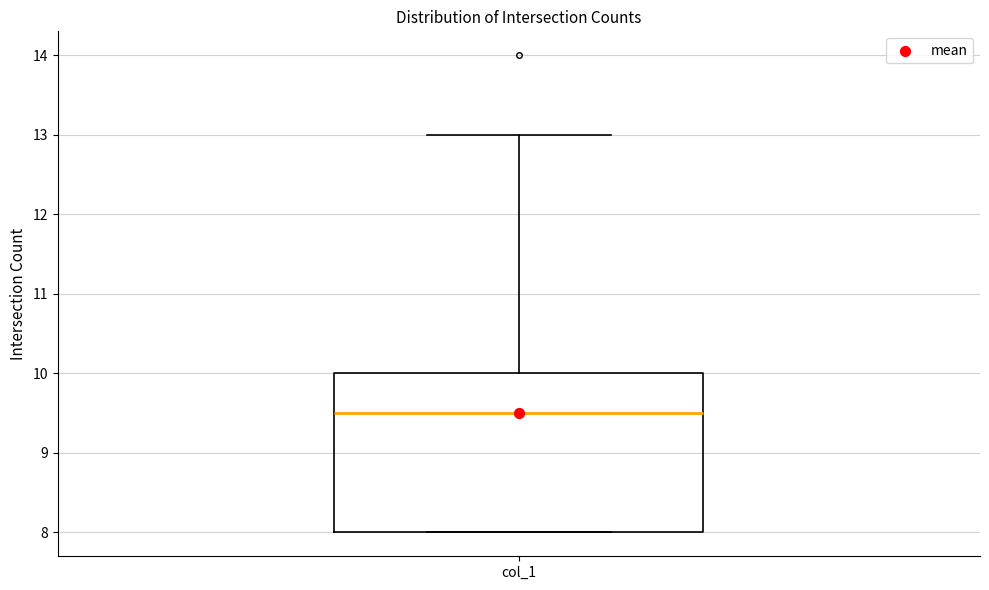

Transcribe this box plot: give where the median line is, the range the box spans, and where the two whiskers end, as read against the y-axis. The values are not printed on the chart, so give them approximately, as read against the axis.

median 9.5, box 8.0 to 10.0, whiskers 8.0 to 13.0